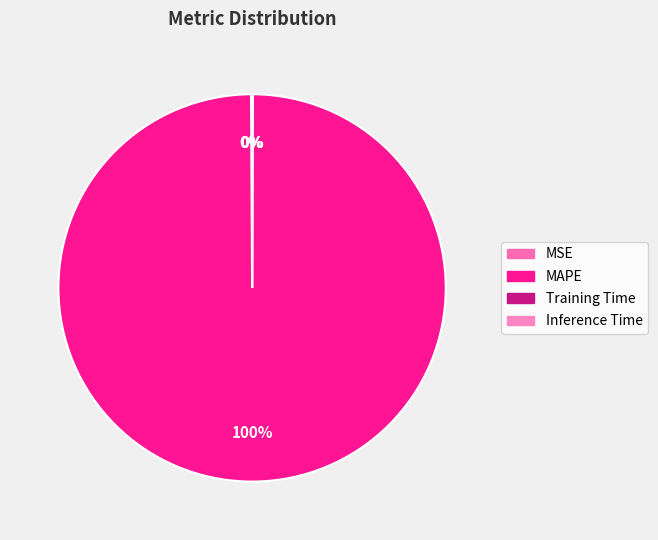

To the nearest percent, what portion does MAPE represent?

100%